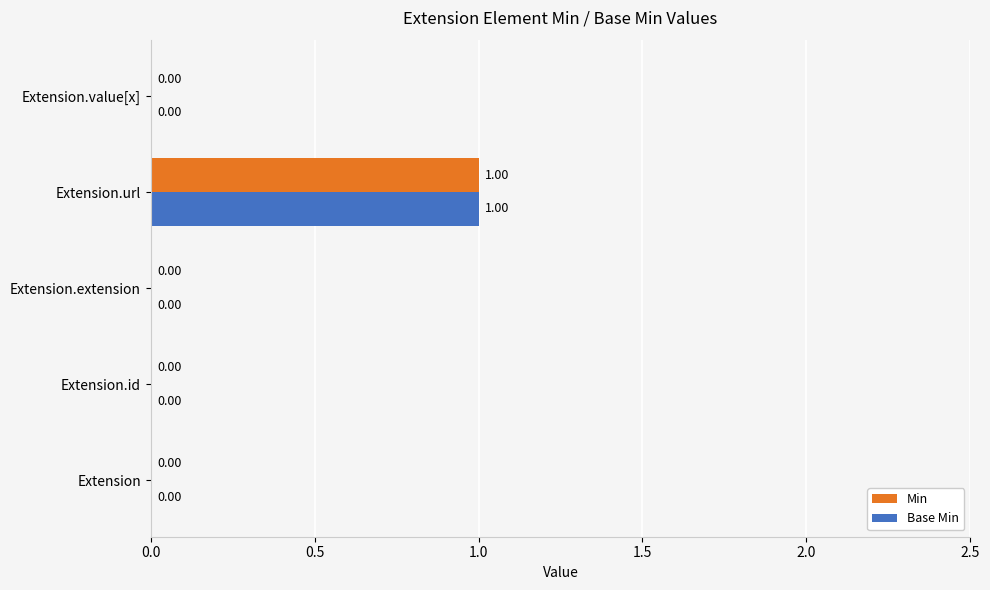

Count the number of data series in this chart.

2